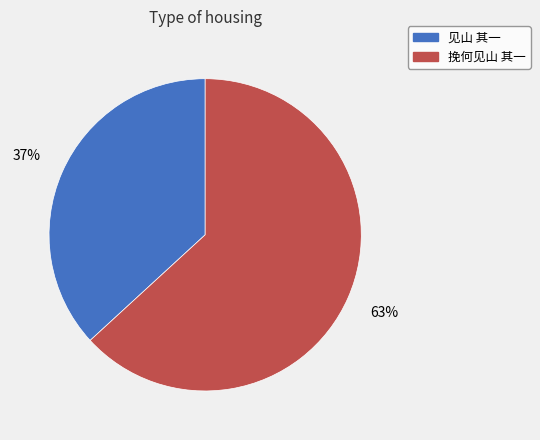

Which slice is the largest?

挽何见山 其一